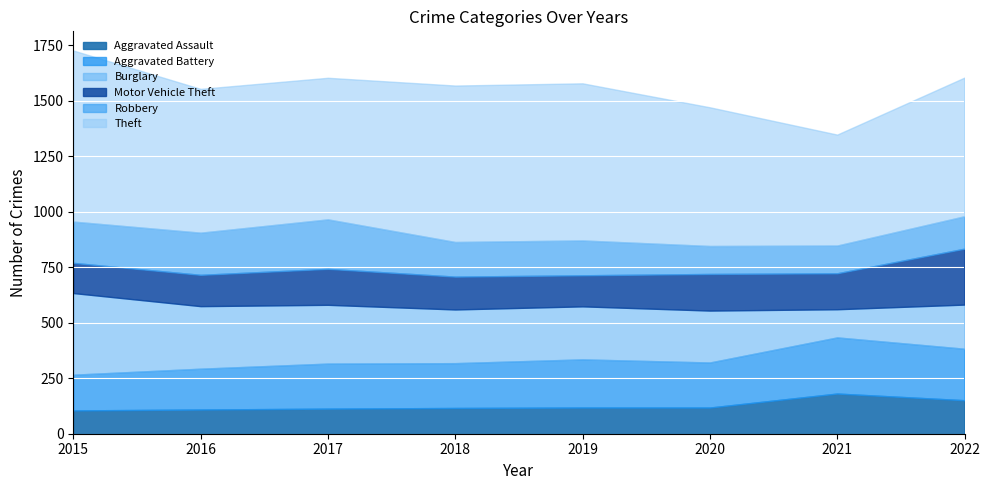

List the labels in order of Theft value, largest first.

2015, 2019, 2018, 2016, 2017, 2020, 2022, 2021